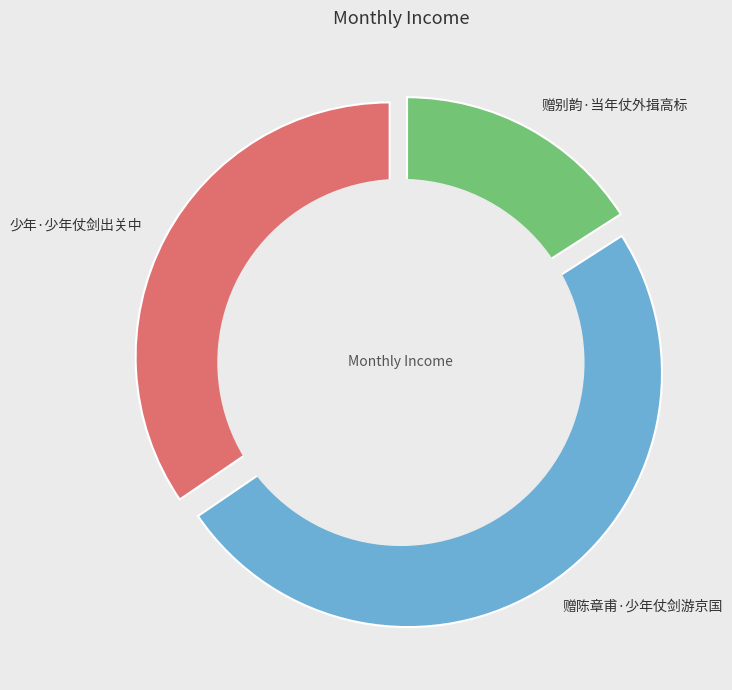

Which slice is the smallest?

赠别韵·当年仗外揖高标